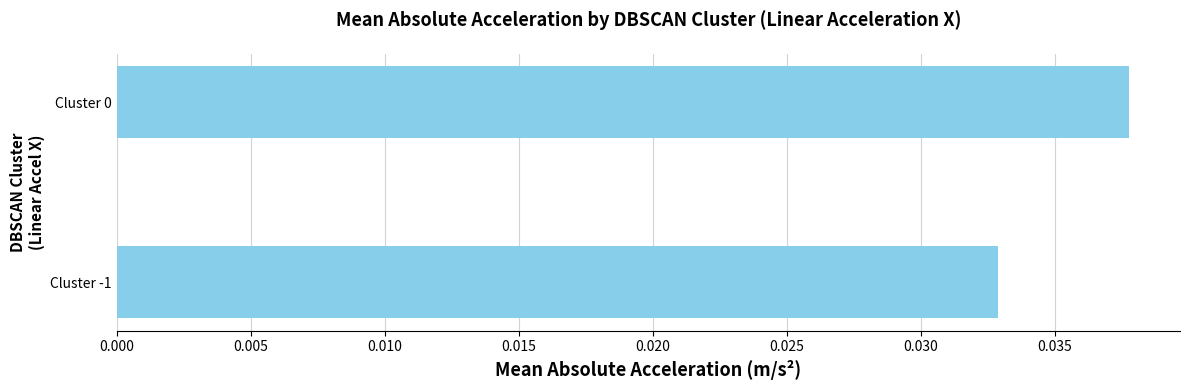

True or false: the data shows 0.1 at Cluster 0.

False